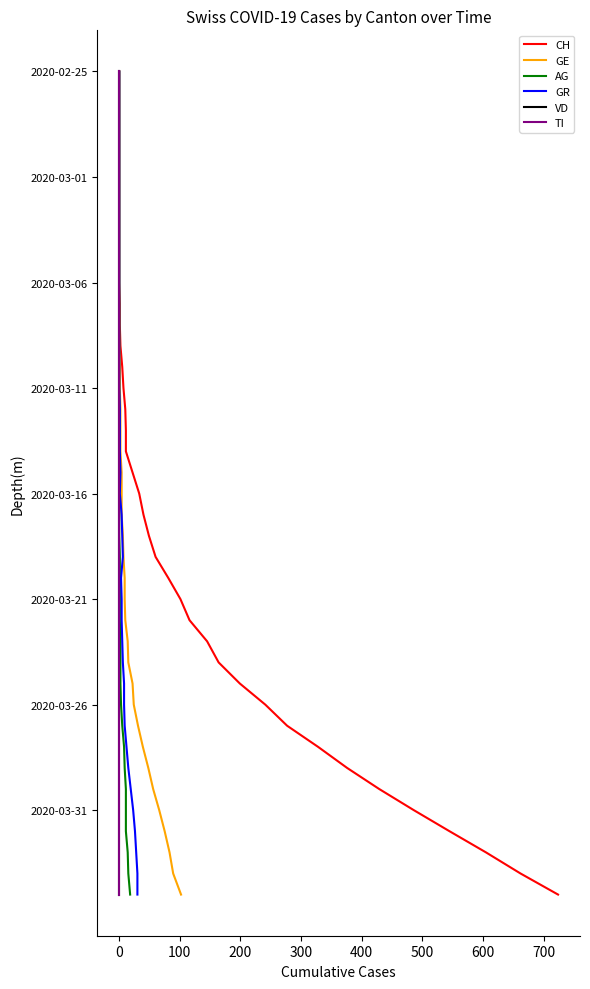

True or false: VD and GE cross at least once.

False